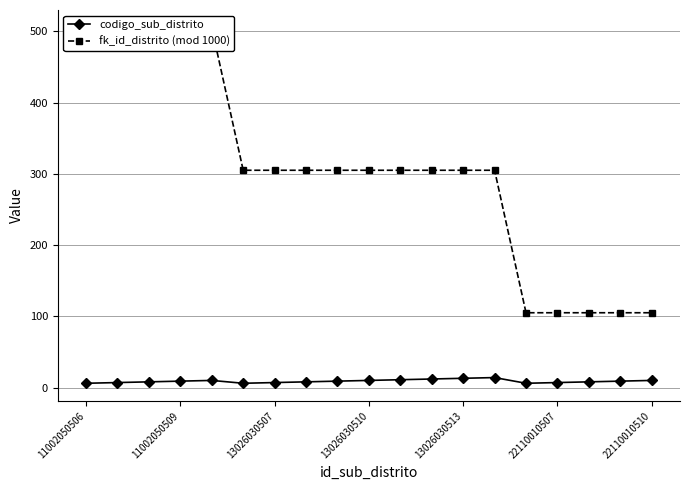

Read the codigo_sub_distrito value at 22110010510.

10